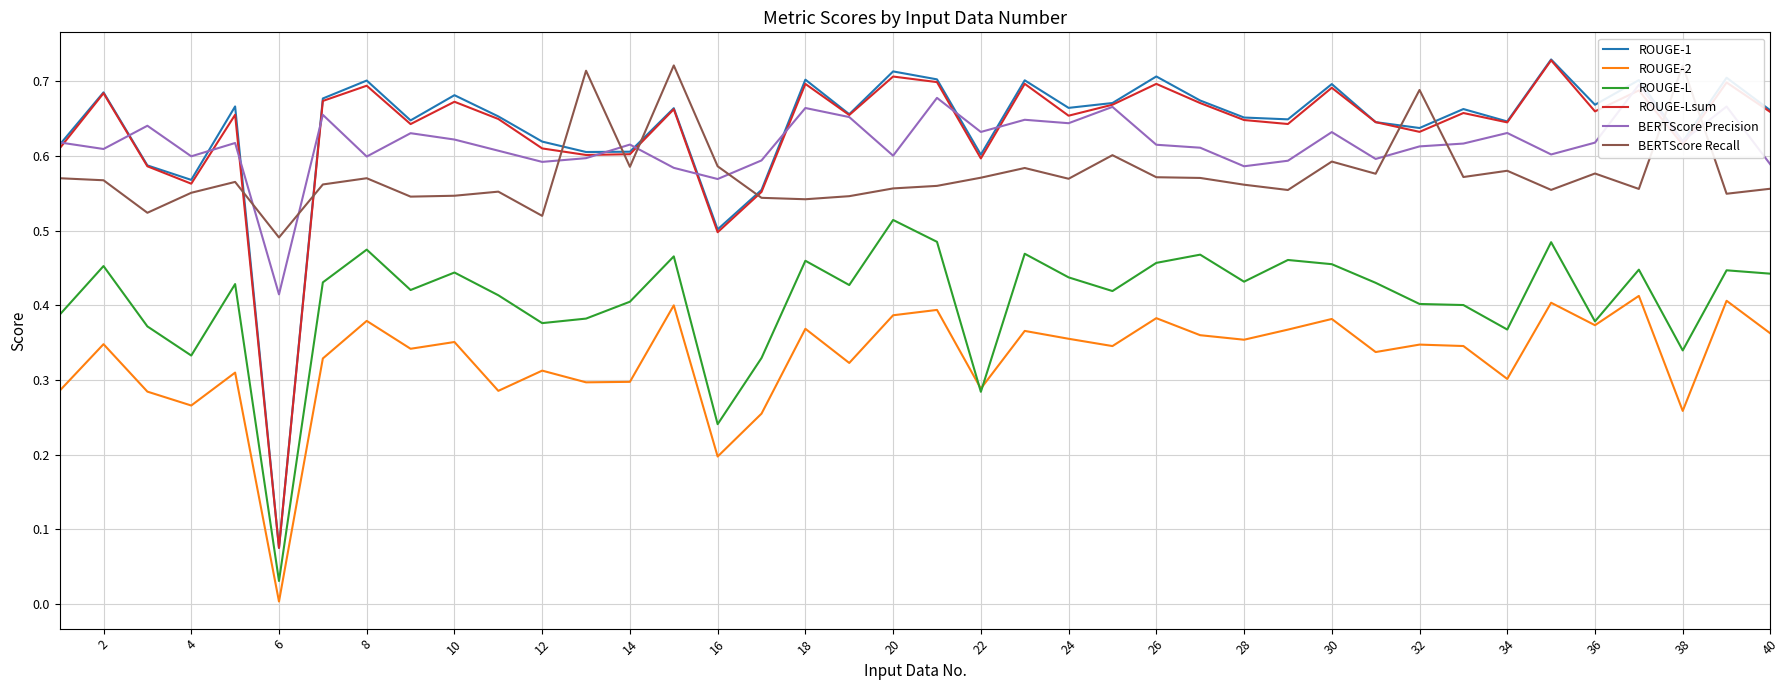

The ROUGE-Lsum series shows 0.3 at 24. True or false?

False